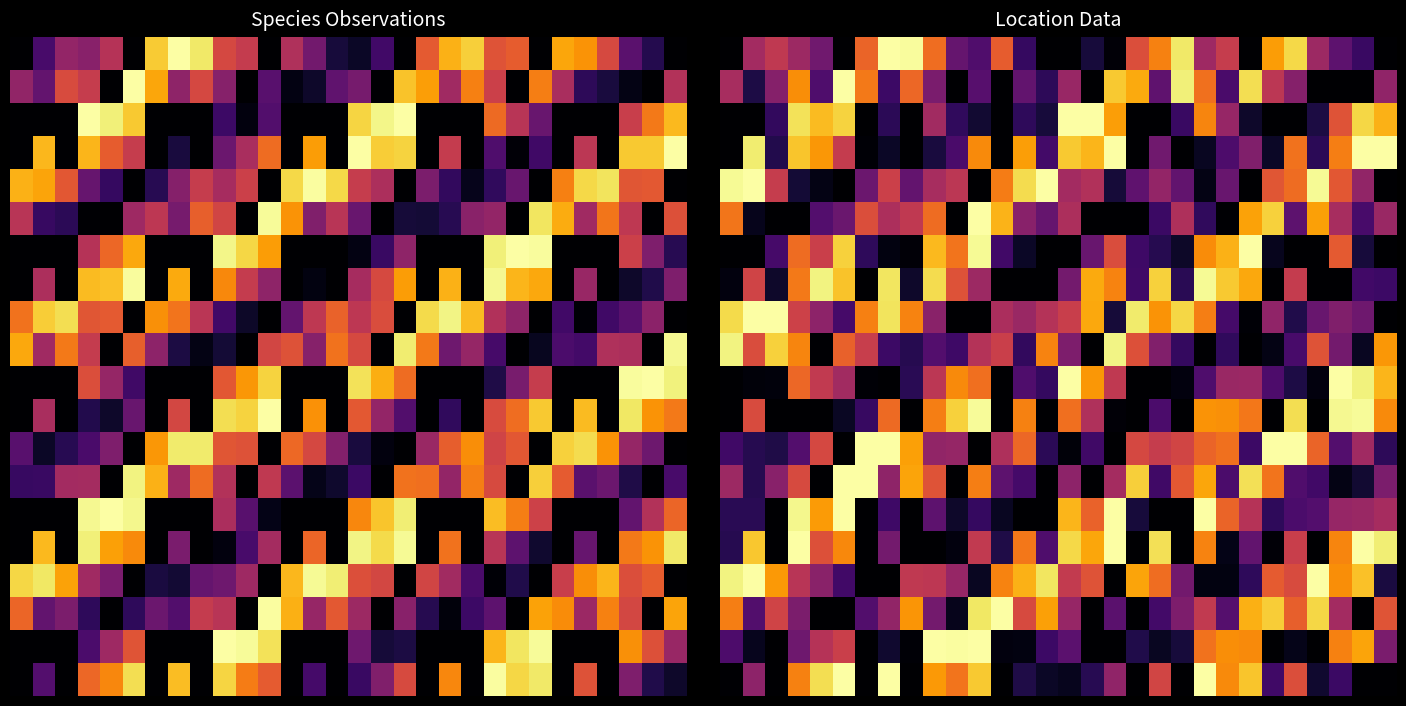

At how many categories does at least one series exceed 0?

30